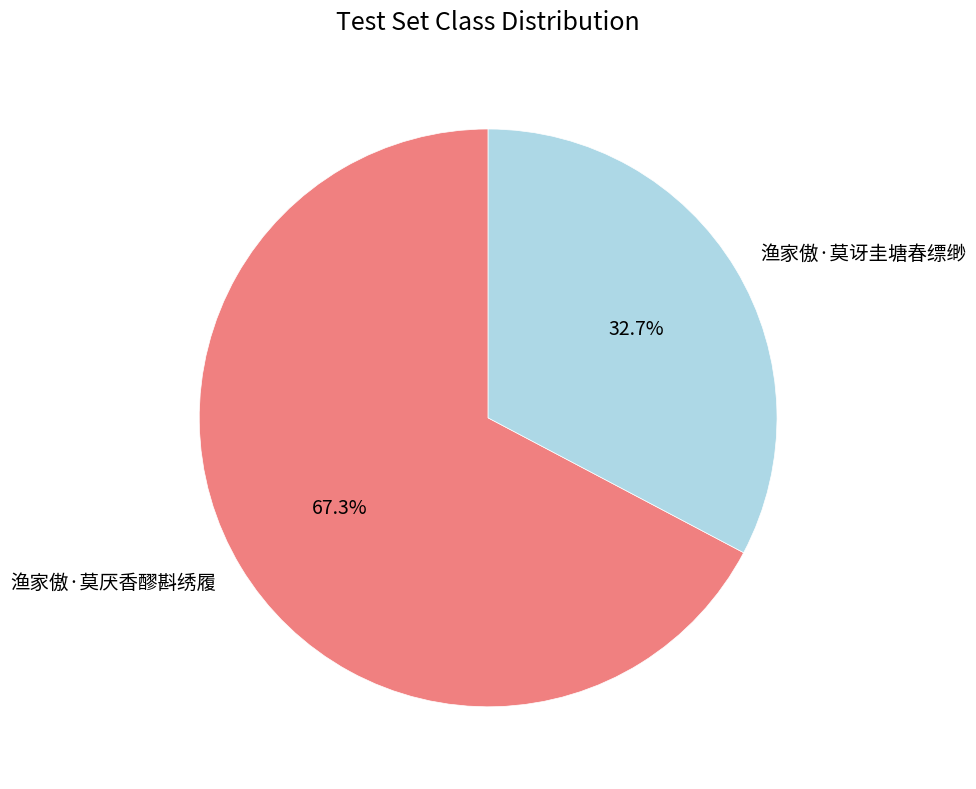

What percentage is the 渔家傲·莫讶圭塘春缥缈 slice, to the nearest percent?

33%